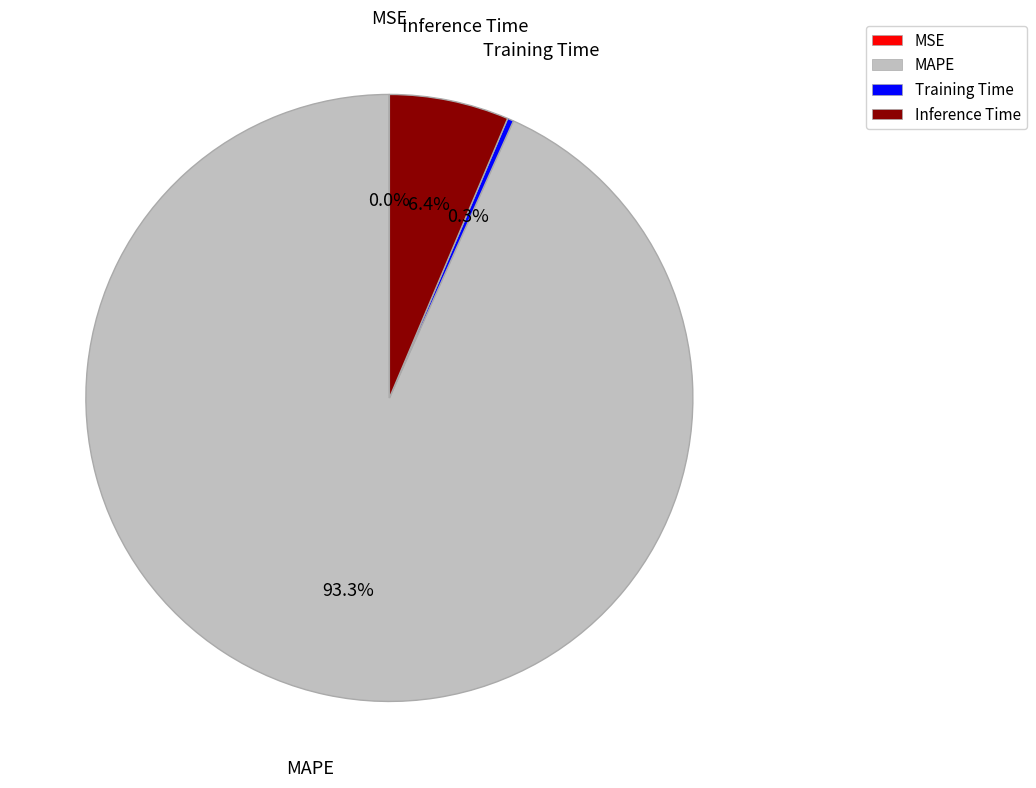

To the nearest percent, what portion does Inference Time represent?

6%